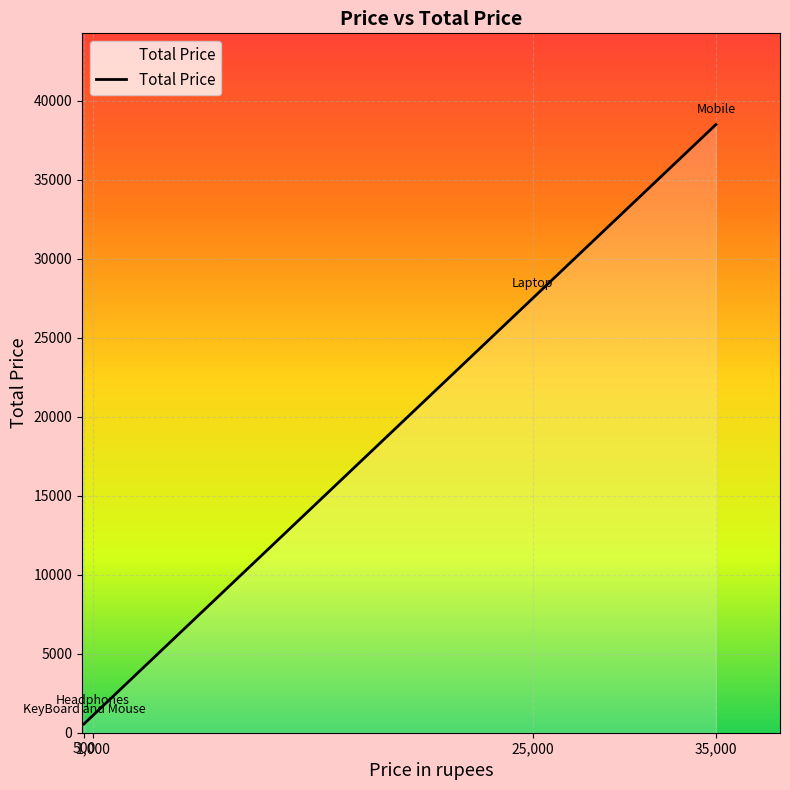

True or false: there are more than 0 points higher than both neighbors.

False